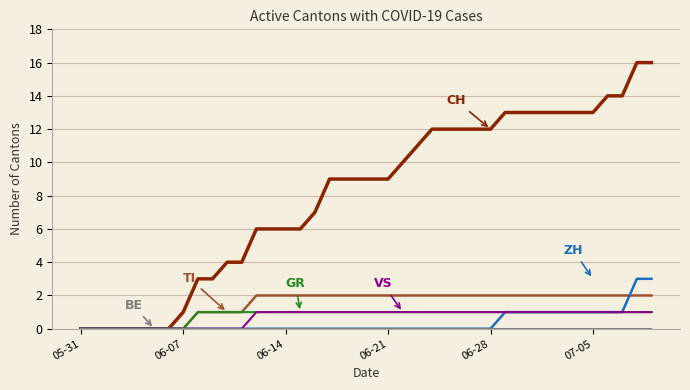

What is the greatest value displayed?

16